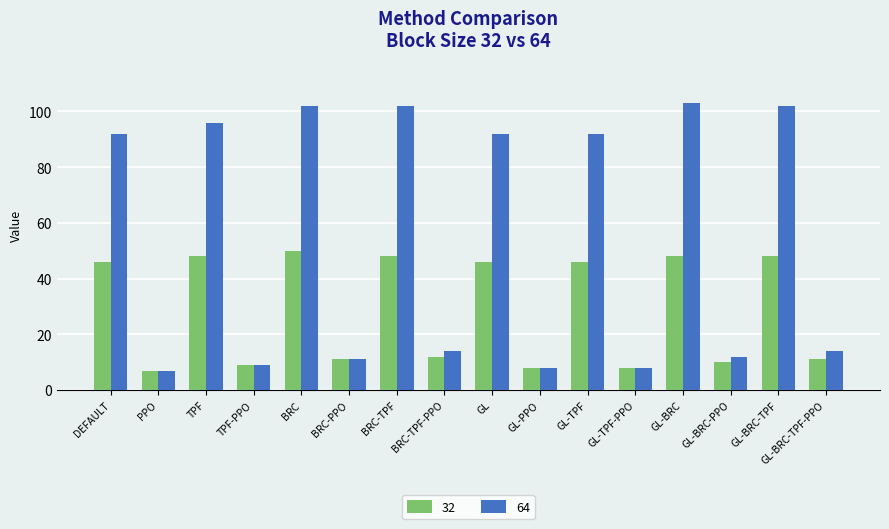

The 32 series shows 11 at BRC-PPO. True or false?

True